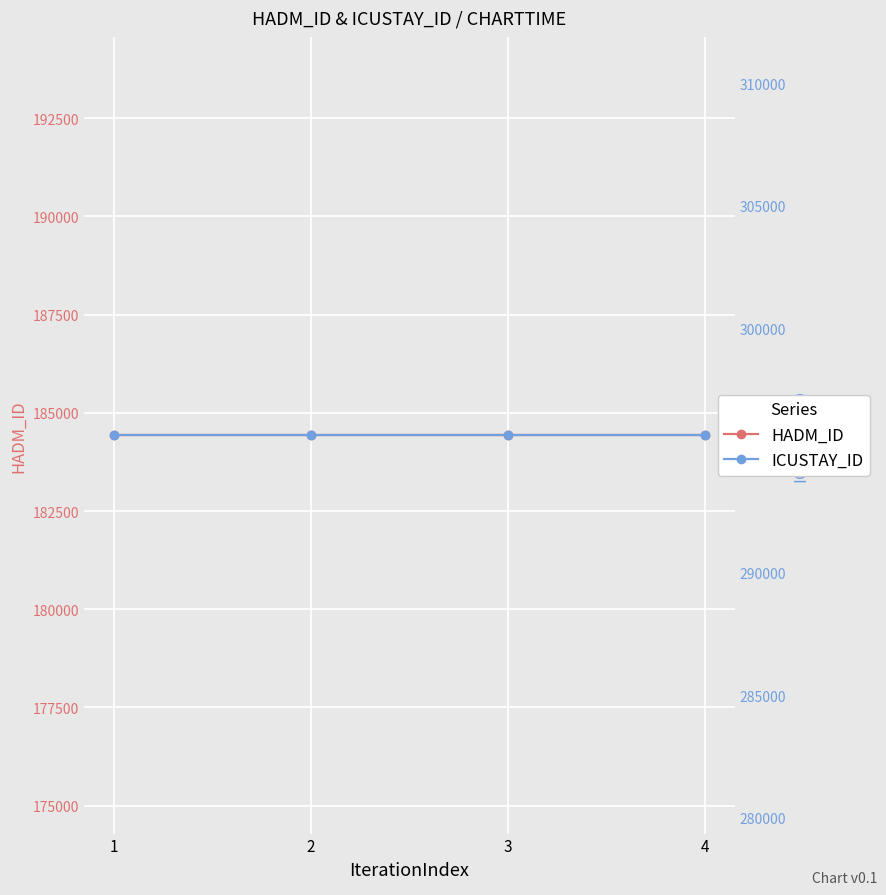

Reading left to right, what are all the values shown in this chart?

HADM_ID: 184430	184430	184430	184430
ICUSTAY_ID: 295623	295623	295623	295623